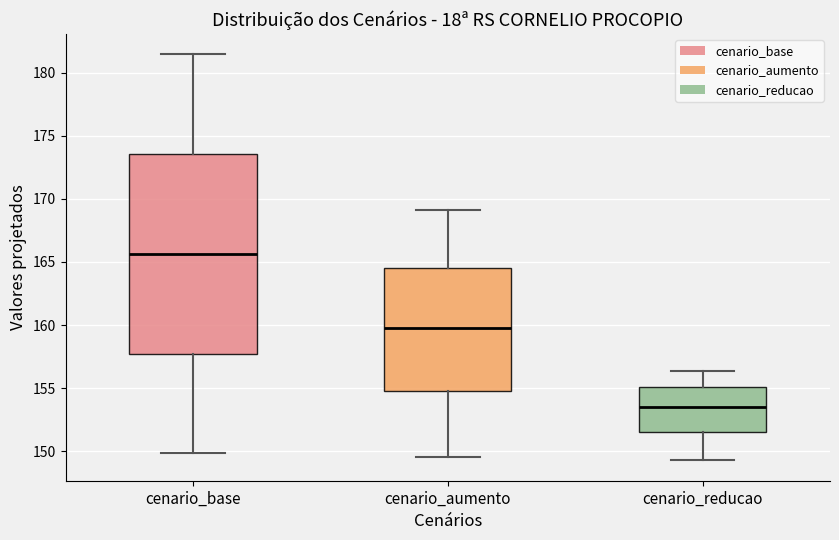

Which box has the lowest median line?

cenario_reducao